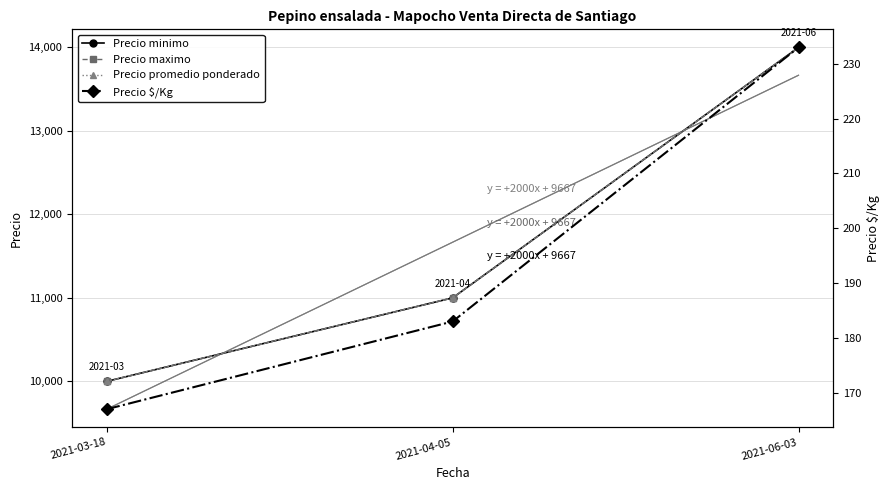

At which label does Precio maximo reach its peak?

2021-06-03